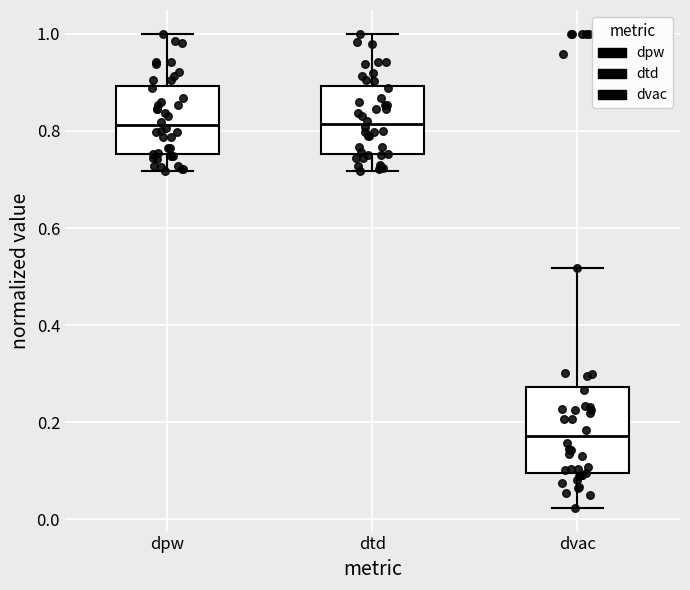

Reading left to right, read every box against the y-axis: the position of its median line, the range the box covers, and the ends of its whiskers. The values are not printed on the chart, so give them approximately, as read against the axis.

dpw: median 0.82, box 0.76 to 0.90, whiskers 0.72 to 1.00
dtd: median 0.82, box 0.76 to 0.90, whiskers 0.72 to 1.00
dvac: median 0.18, box 0.10 to 0.28, whiskers 0.02 to 0.52